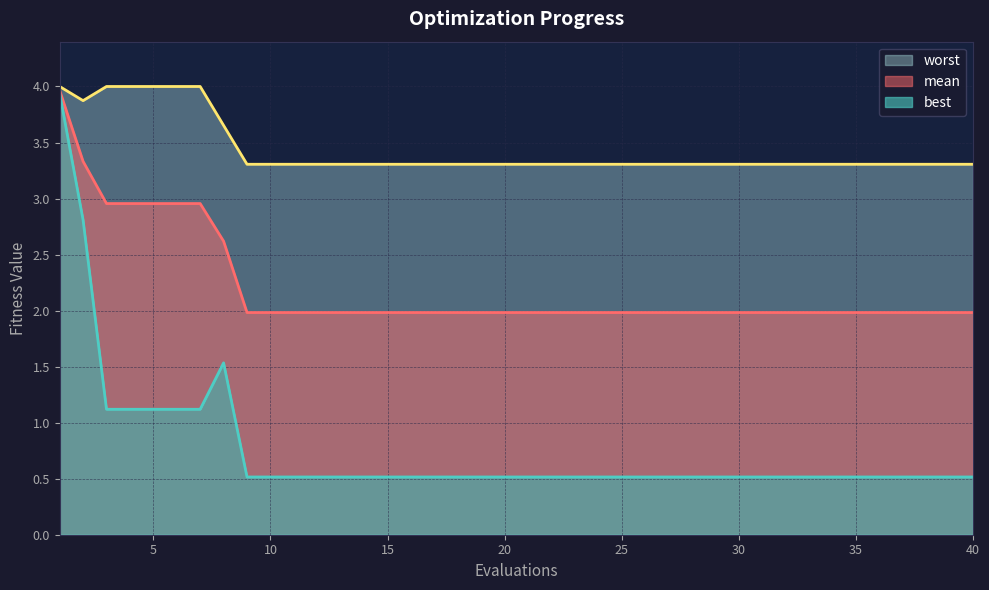

How many lines are shown in the chart?

3